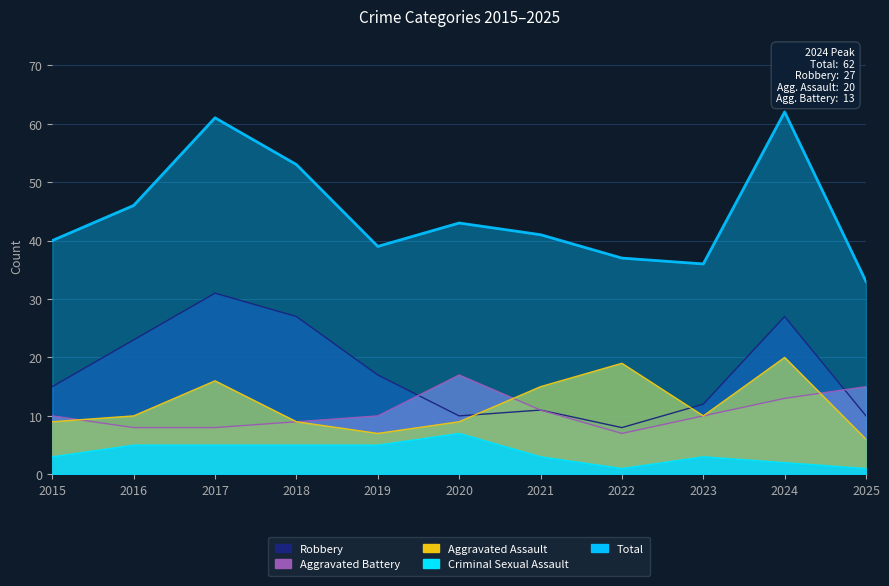

Is it true that Aggravated Assault equals 9 at 2025?

False